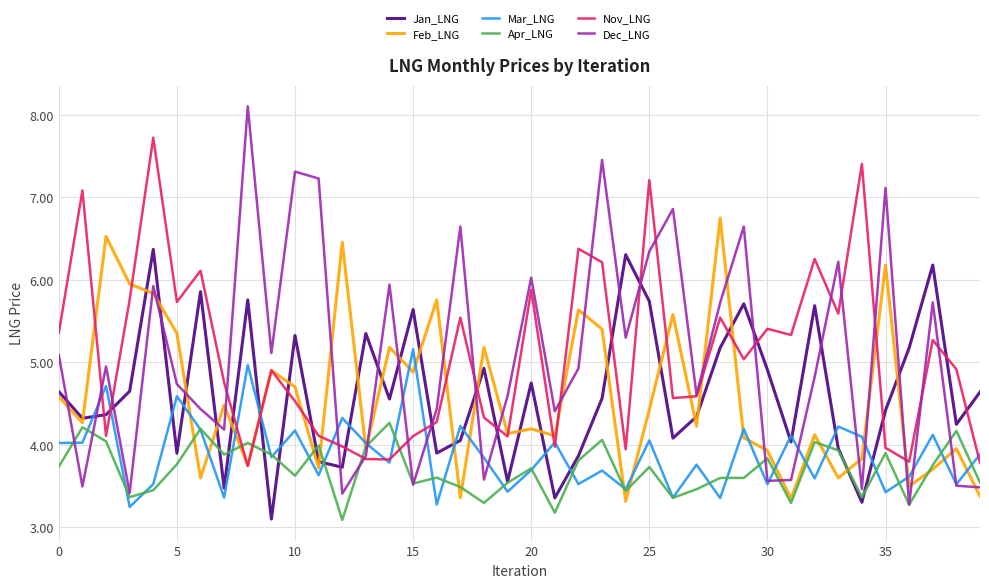

Rank the series by their maximum value, from highest to lowest.

Dec_LNG, Nov_LNG, Feb_LNG, Jan_LNG, Mar_LNG, Apr_LNG